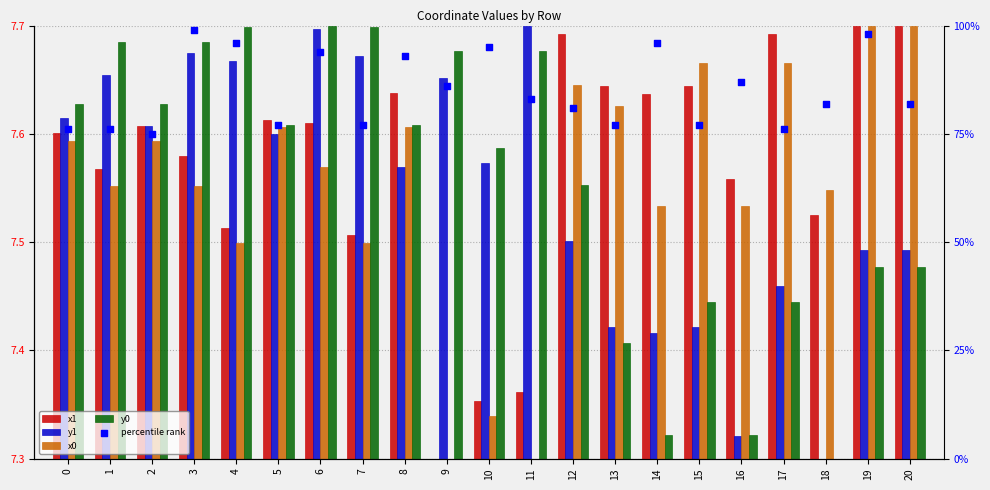

Which series reaches the minimum Y coordinate?

x1